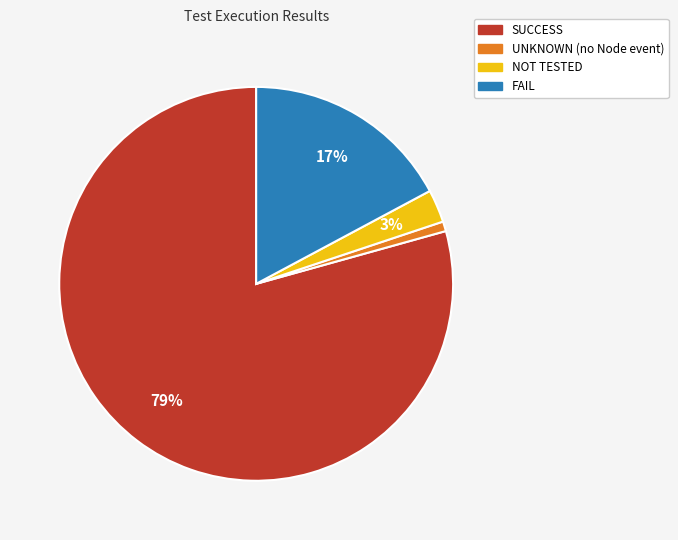

To the nearest percent, what percentage of the pie is FAIL?

17%